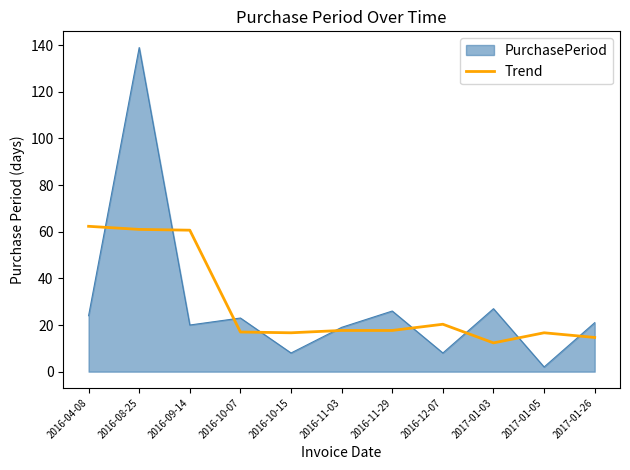

At 2017-01-26, list the series in order from largest to smallest.

PurchasePeriod, Trend